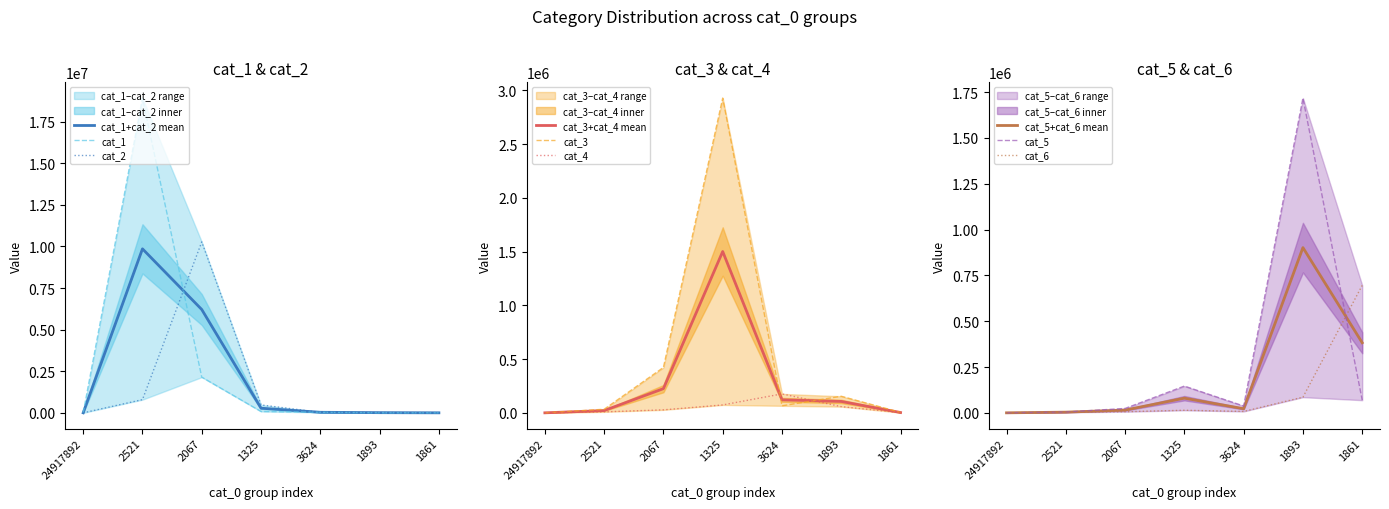

Reading left to right, list all the values displayed in this chart.

cat_1: 24917892=0	2521=18915279	2067=2144167	1325=80815	3624=35406	1893=242	1861=33
cat_2: 24917892=0	2521=792664	2067=10271301	1325=473308	3624=29444	1893=18796	1861=1000
cat_3: 24917892=0	2521=33085	2067=422031	1325=2927485	3624=65239	1893=154014	1861=3912
cat_4: 24917892=0	2521=8956	2067=27672	1325=73364	3624=176172	1893=57695	1861=1784
cat_5: 24917892=0	2521=4260	2067=23862	1325=145920	3624=37223	1893=1717321	1861=69022
cat_6: 24917892=0	2521=3137	2067=6045	1325=14018	3624=7560	1893=85405	1861=695580